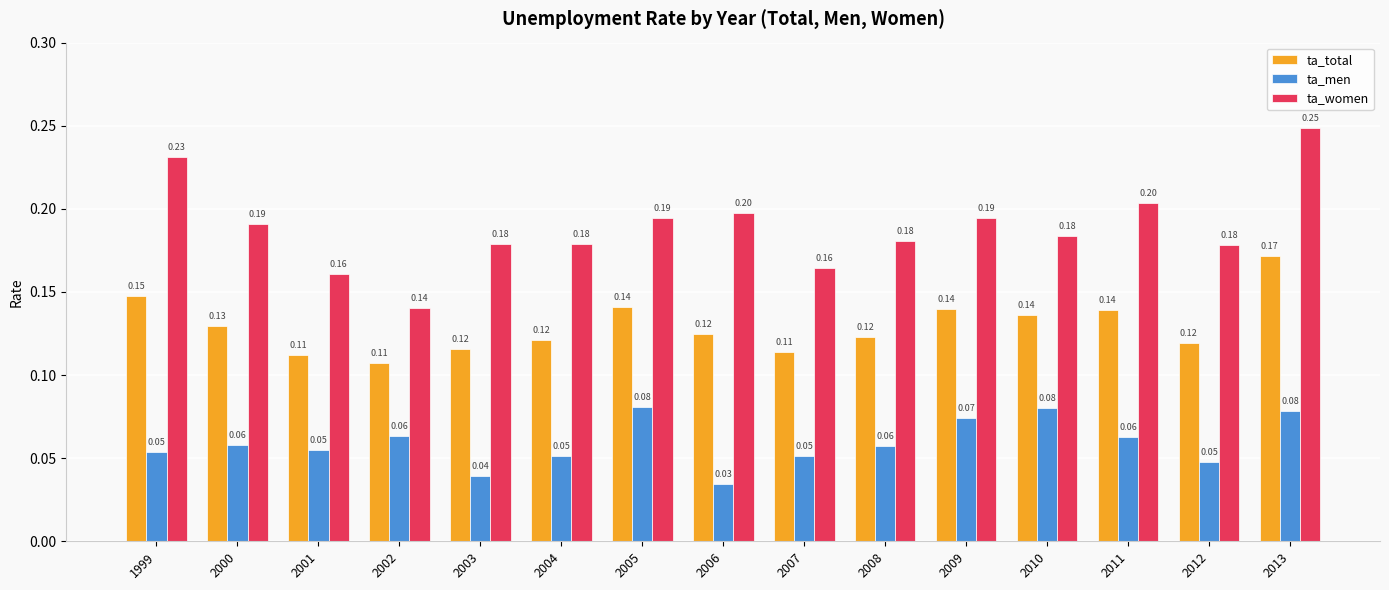

Which category has the lowest value across all series?

2006